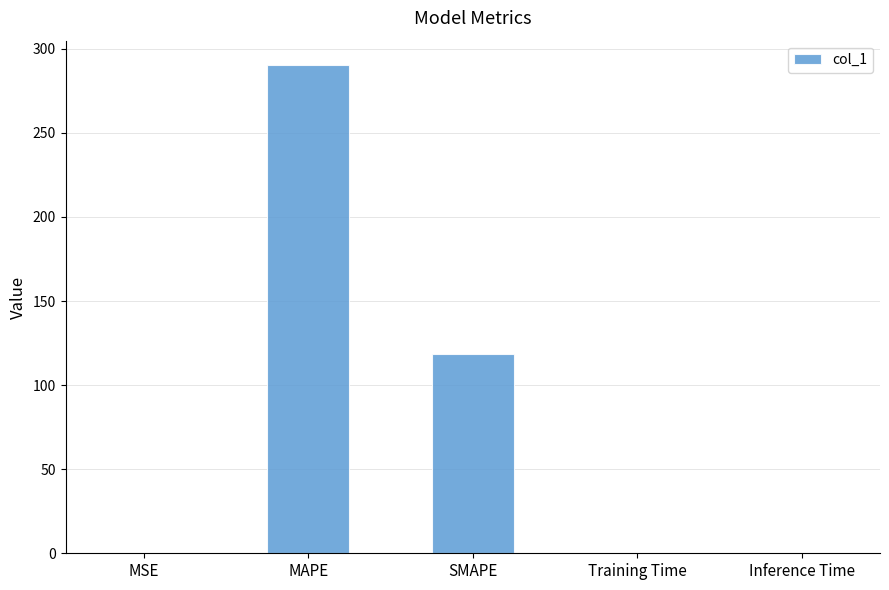

The chart shows a value of 118.4 at SMAPE. True or false?

True